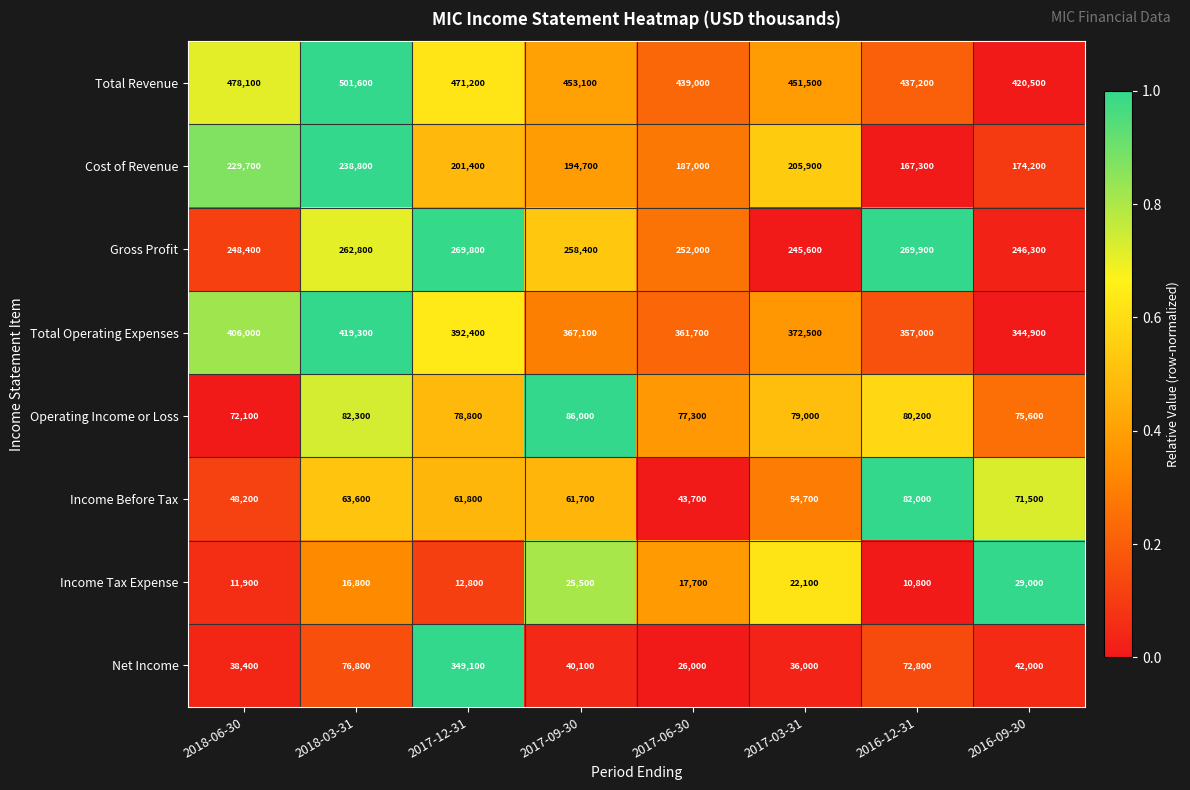

What is the difference between the Income Tax Expense values at 2017-12-31 and 2017-03-31?

9300